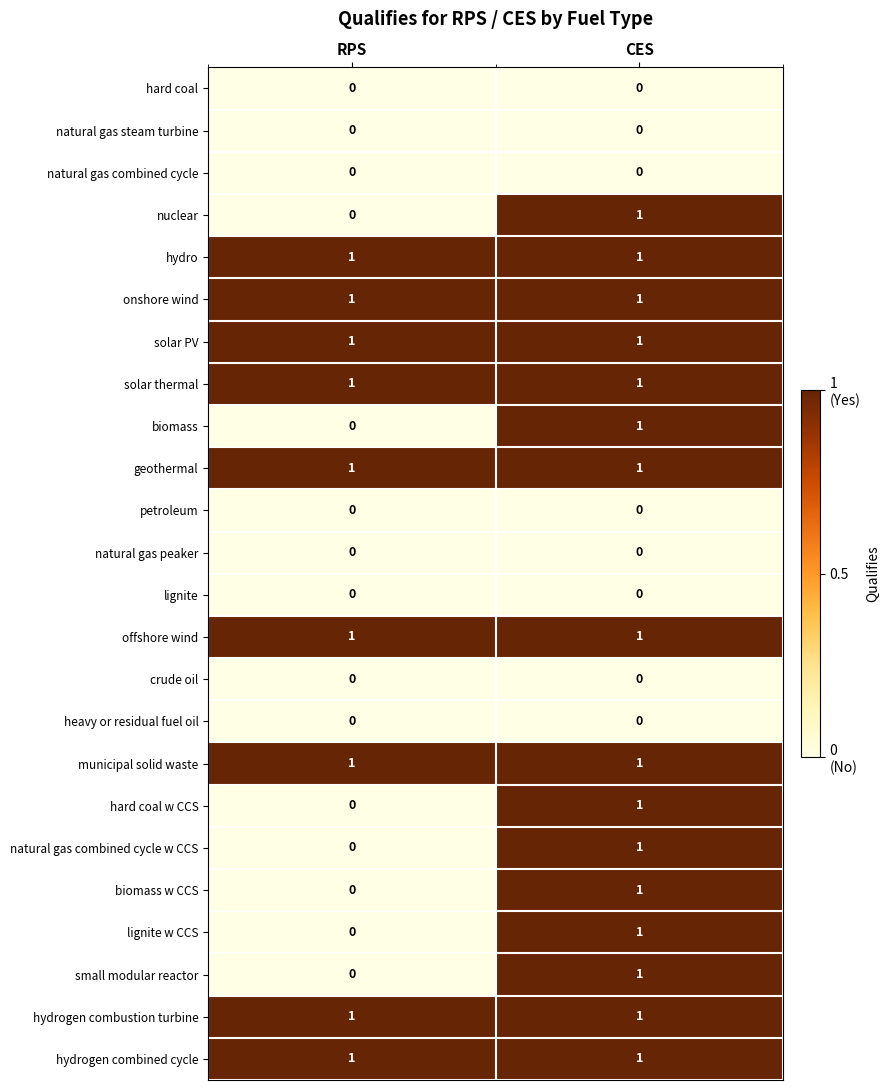

Is the value of hydrogen combined cycle at RPS greater than the value of lignite at CES?

Yes